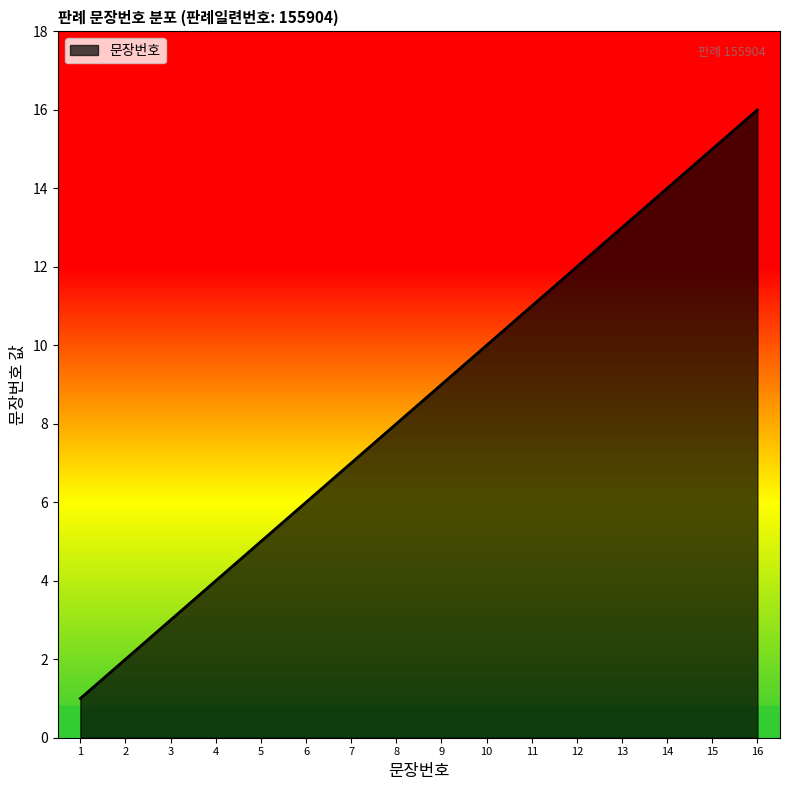

At which category does the chart reach its minimum across all series?

1